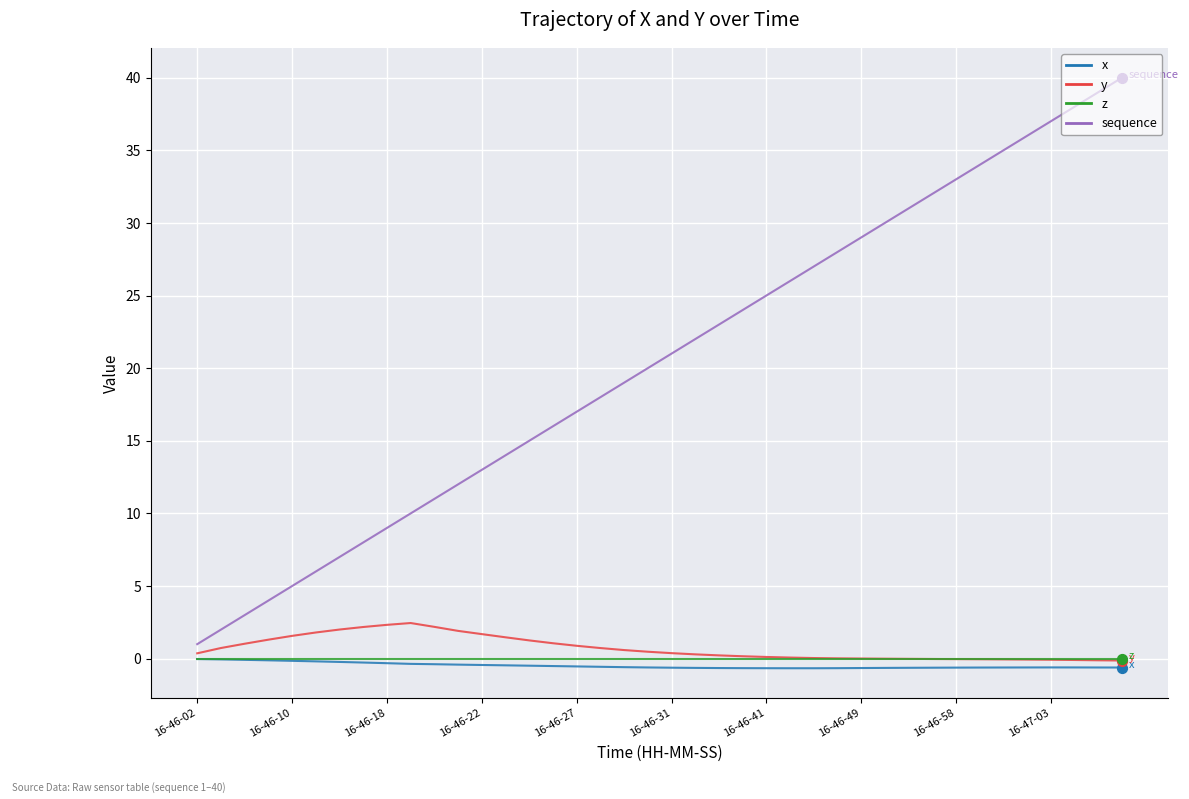

Which series has the largest total across all categories?

sequence